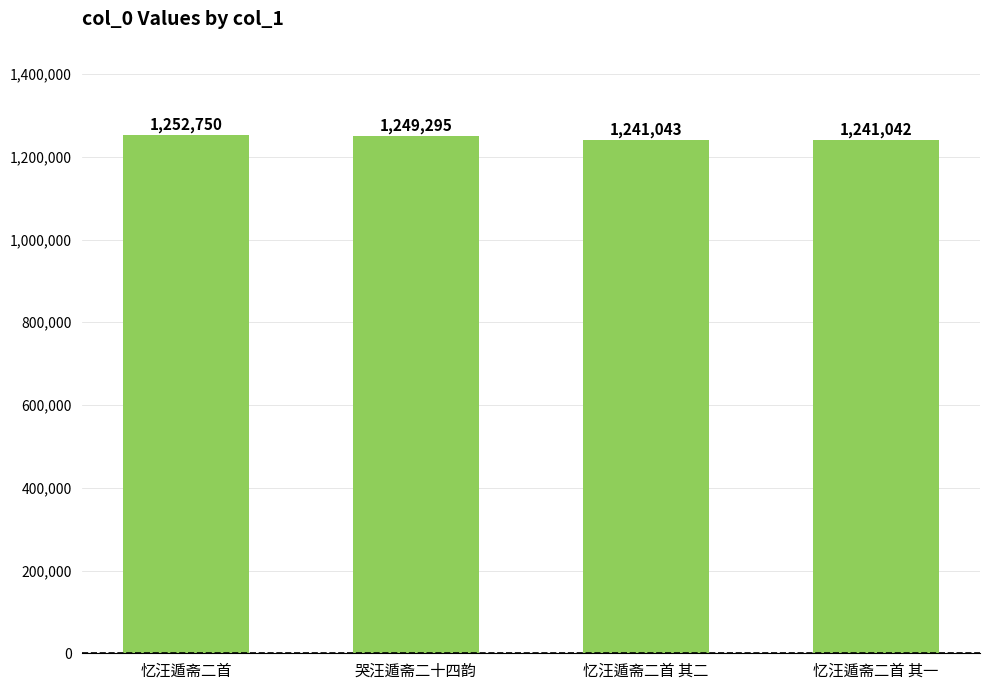

Reading left to right, what are all the values shown in this chart?

忆汪遁斋二首=1252750	哭汪遁斋二十四韵=1249295	忆汪遁斋二首 其二=1241043	忆汪遁斋二首 其一=1241042